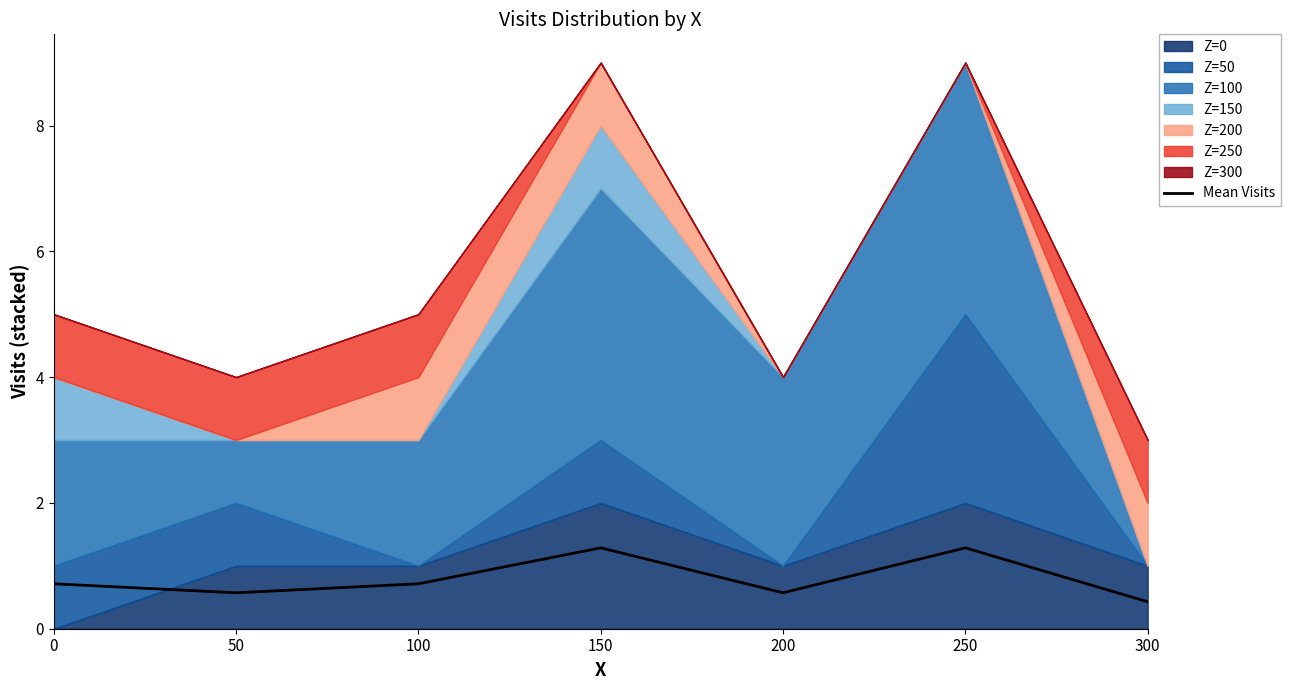

How many interior local peaks (higher than both neighbors) does the data have?

2